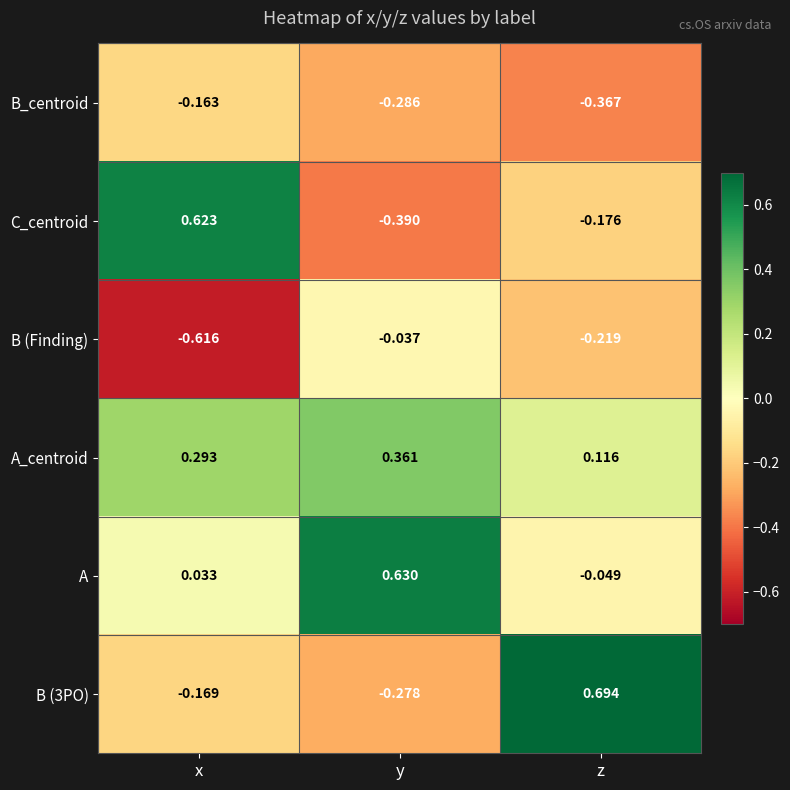

Which series has the largest total across all categories?

A_centroid